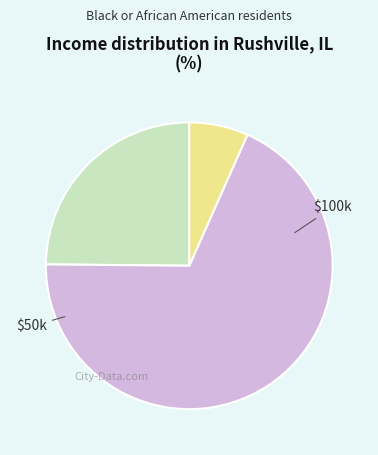

Count the number of slices in the pie.

3